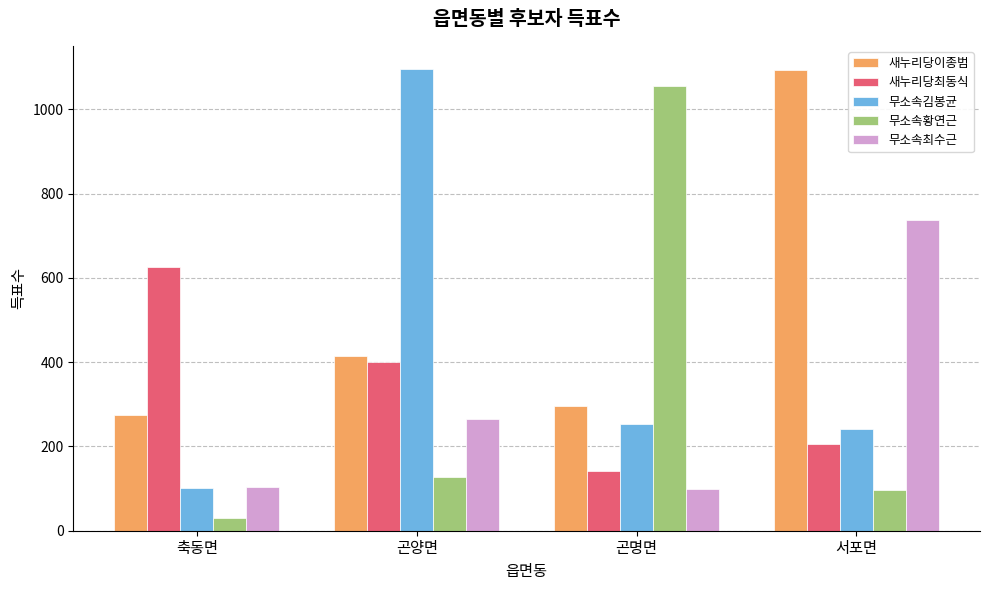

Count the number of data series in this chart.

5